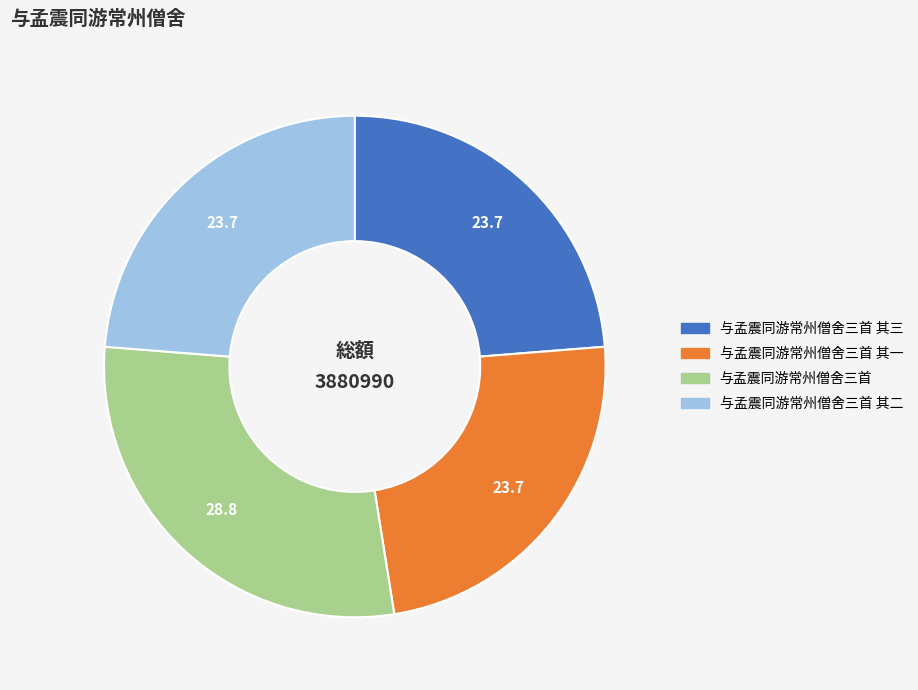

Is there any slice that represents more than half of the pie?

No